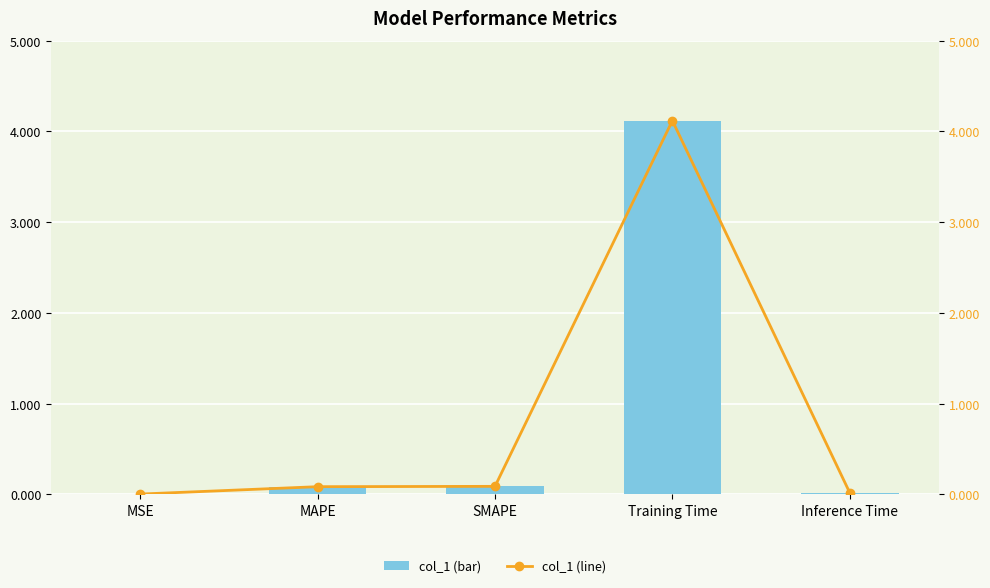

Between MSE and Training Time, which is larger?

Training Time